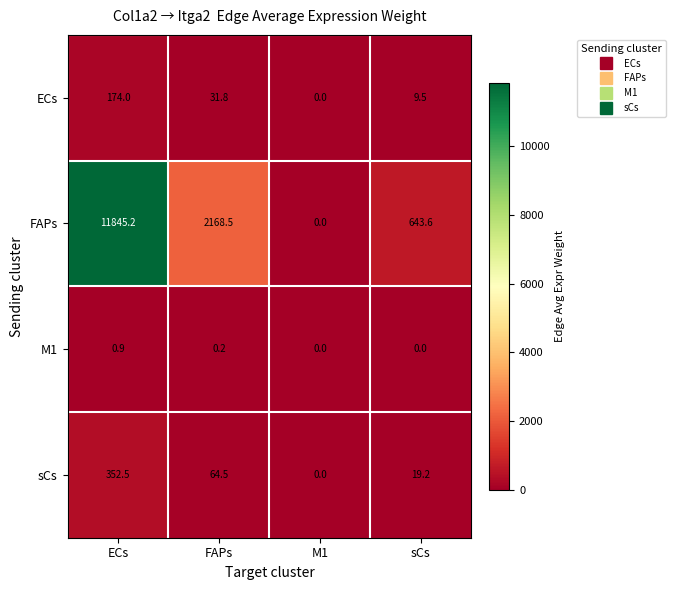

Count the number of categories in the chart.

4